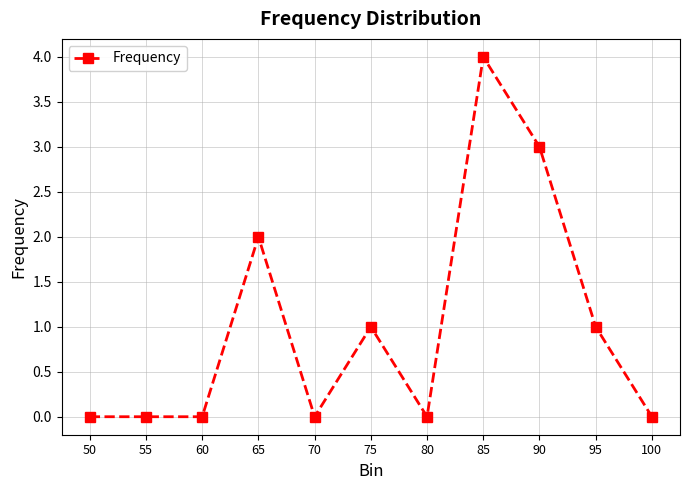

True or false: there are more than 1 points higher than both neighbors.

True